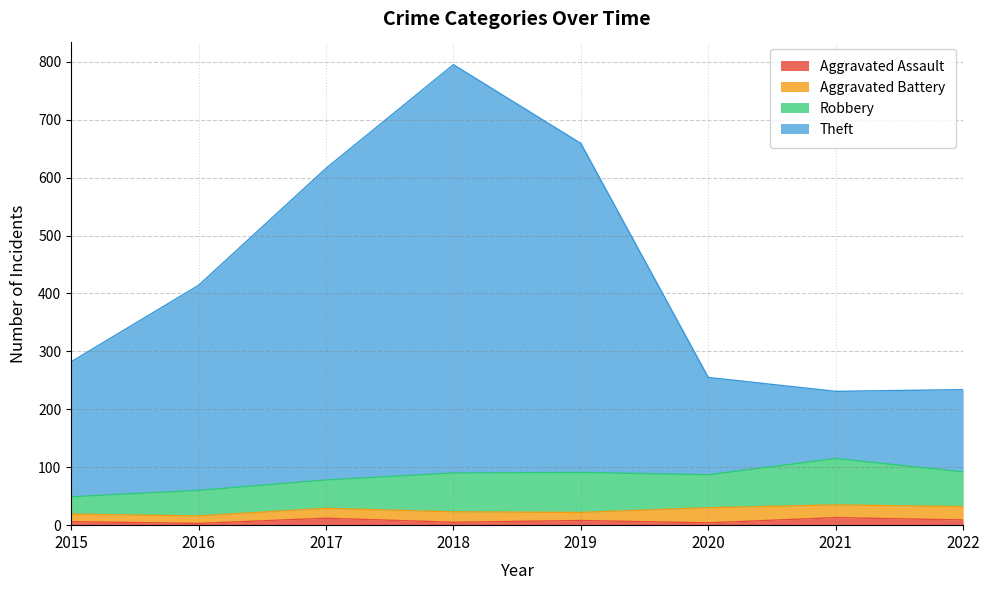

True or false: Aggravated Assault has a value of 8 at 2019.

True